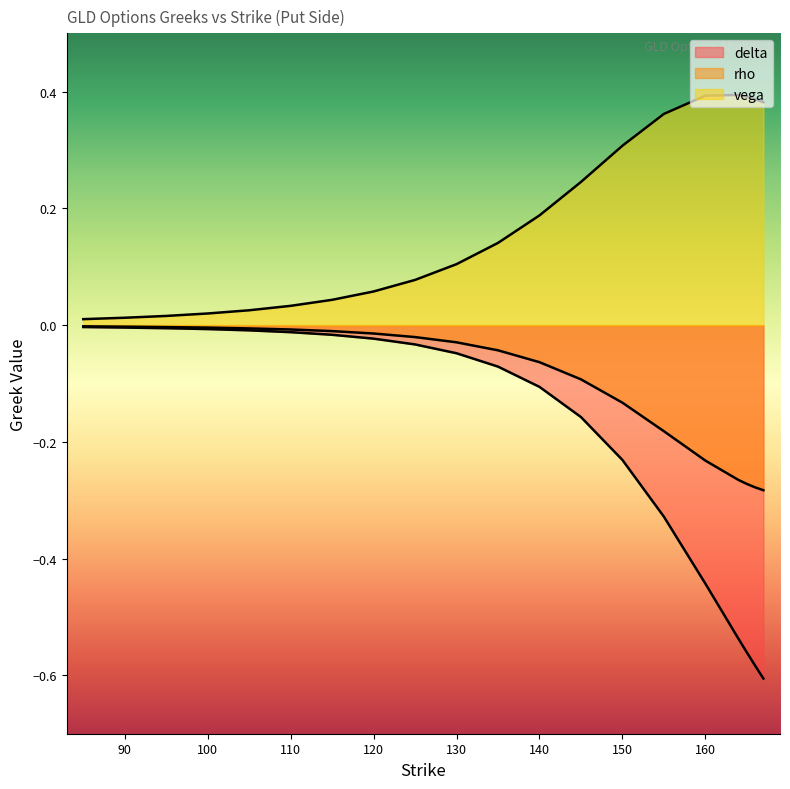

Rank the series by their average value, from highest to lowest.

vega, rho, delta